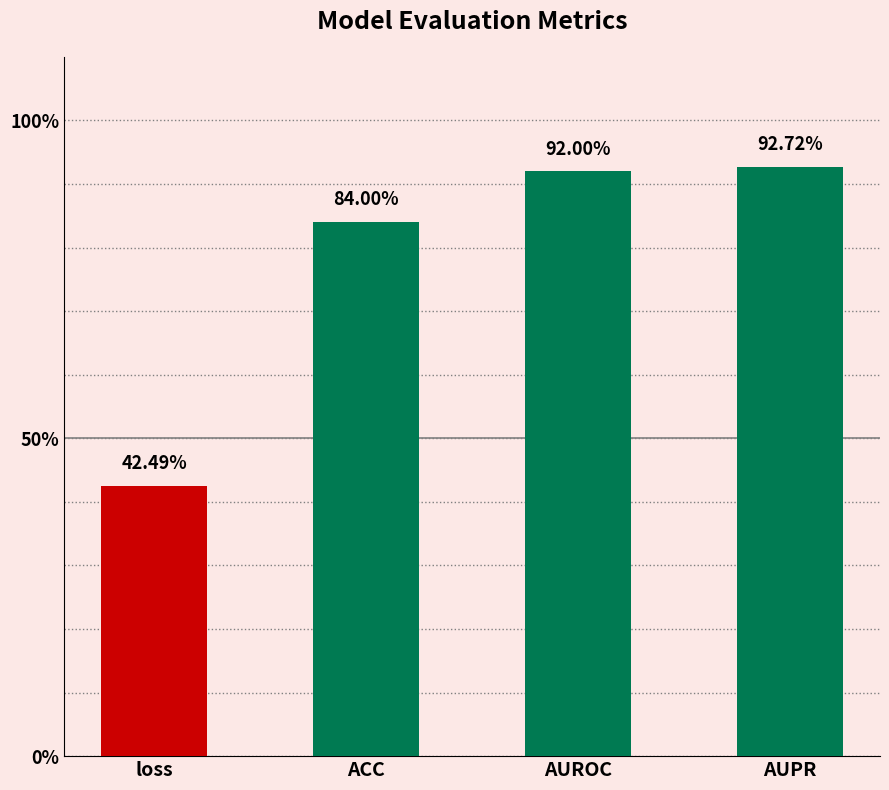

List the labels in order of value, smallest first.

loss, ACC, AUROC, AUPR